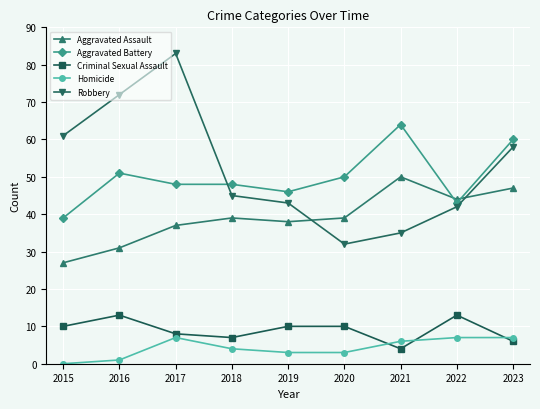

List the series in order of their peak value, lowest first.

Homicide, Criminal Sexual Assault, Aggravated Assault, Aggravated Battery, Robbery